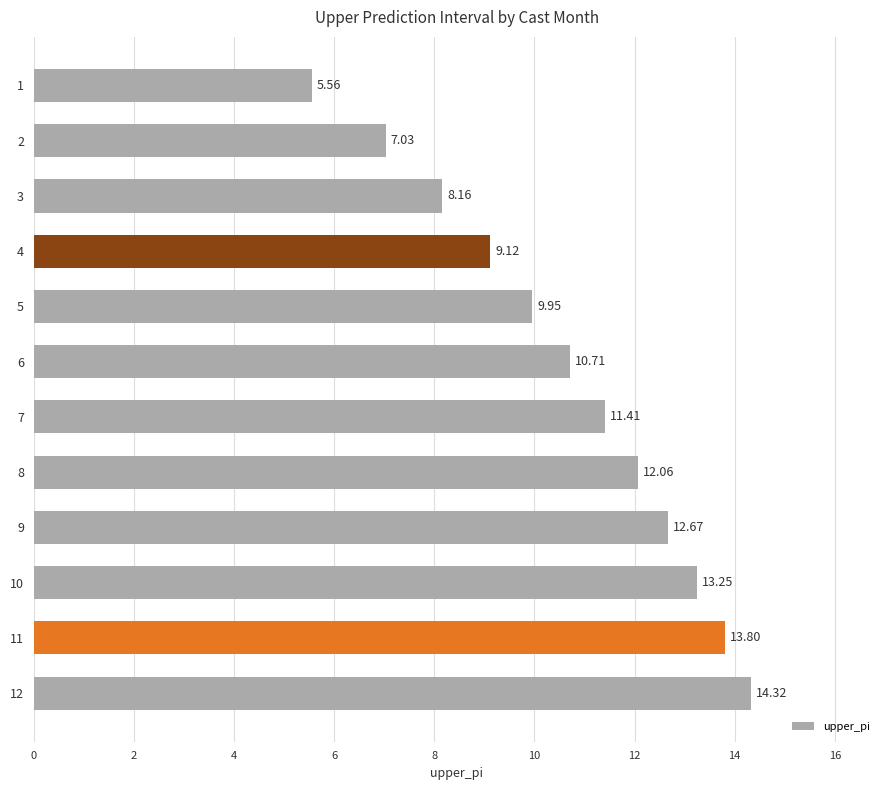

At which label is the value closest to 9?

4